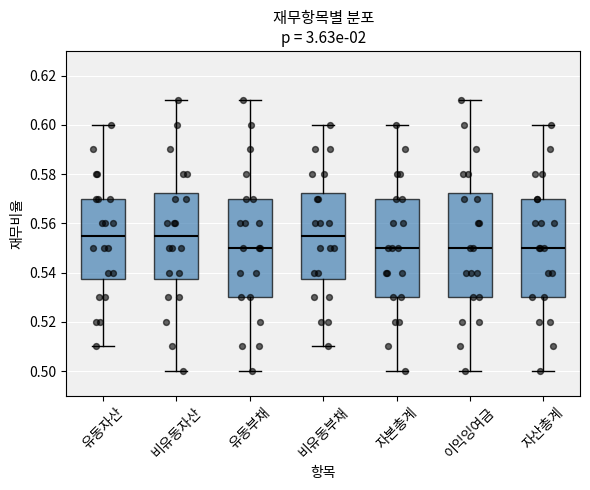

Reading left to right, read every box against the y-axis: the position of its median line, the range the box covers, and the ends of its whiskers. The values are not printed on the chart, so give them approximately, as read against the axis.

유동자산: median 0.556, box 0.538 to 0.570, whiskers 0.510 to 0.600
비유동자산: median 0.556, box 0.538 to 0.572, whiskers 0.500 to 0.610
유동부채: median 0.550, box 0.530 to 0.570, whiskers 0.500 to 0.610
비유동부채: median 0.556, box 0.538 to 0.572, whiskers 0.510 to 0.600
자본총계: median 0.550, box 0.530 to 0.570, whiskers 0.500 to 0.600
이익잉여금: median 0.550, box 0.530 to 0.572, whiskers 0.500 to 0.610
자산총계: median 0.550, box 0.530 to 0.570, whiskers 0.500 to 0.600